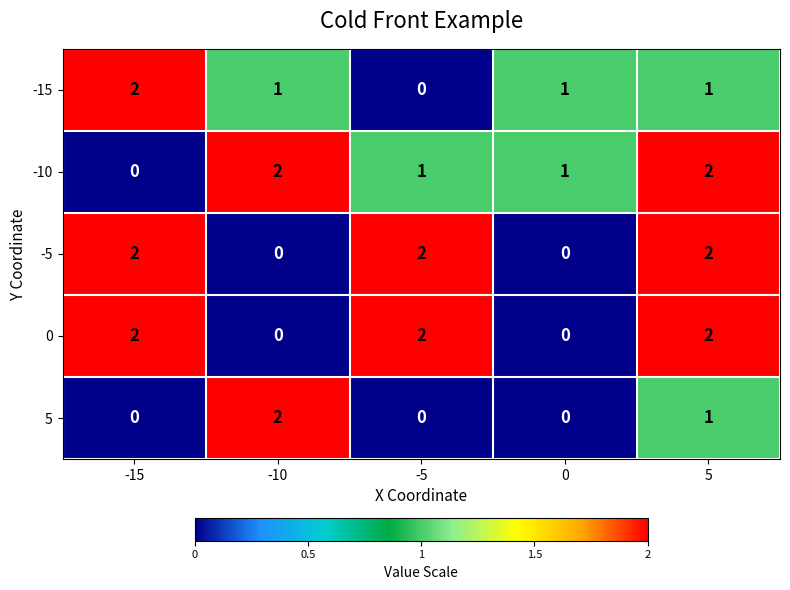

Is the value of -15 at 0 greater than the value of -5 at 0?

Yes